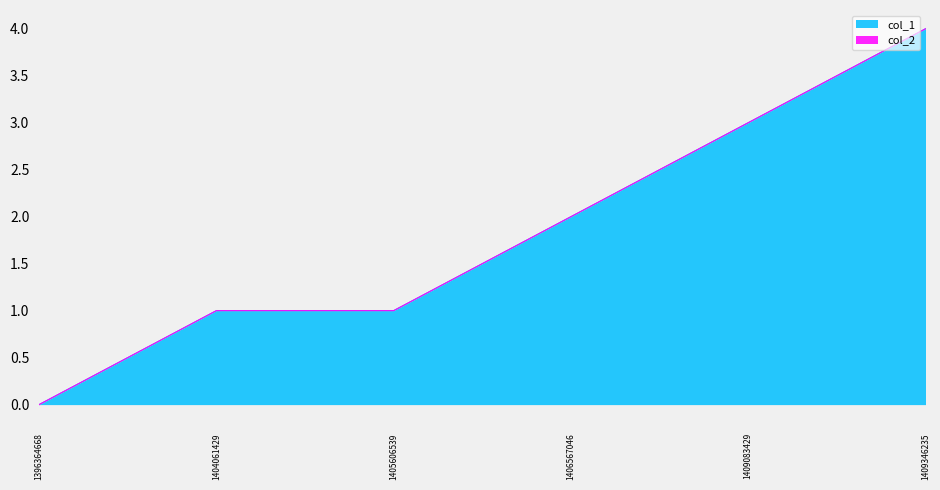

Is it true that the value at 1406567046 is 2?

True